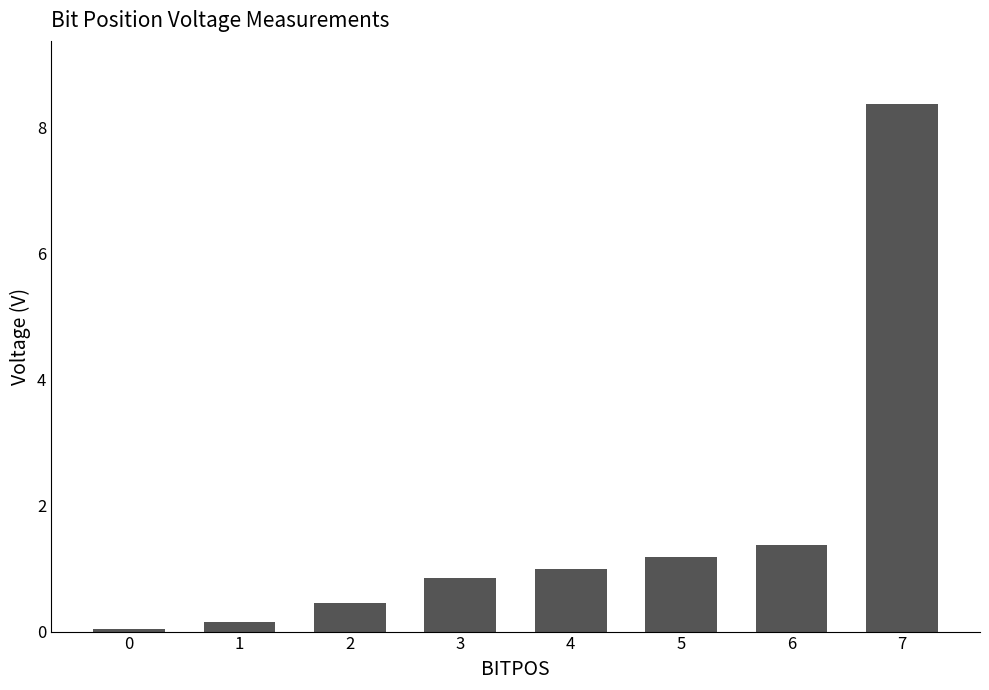

Is it true that the value at 3 is 0.9?

True